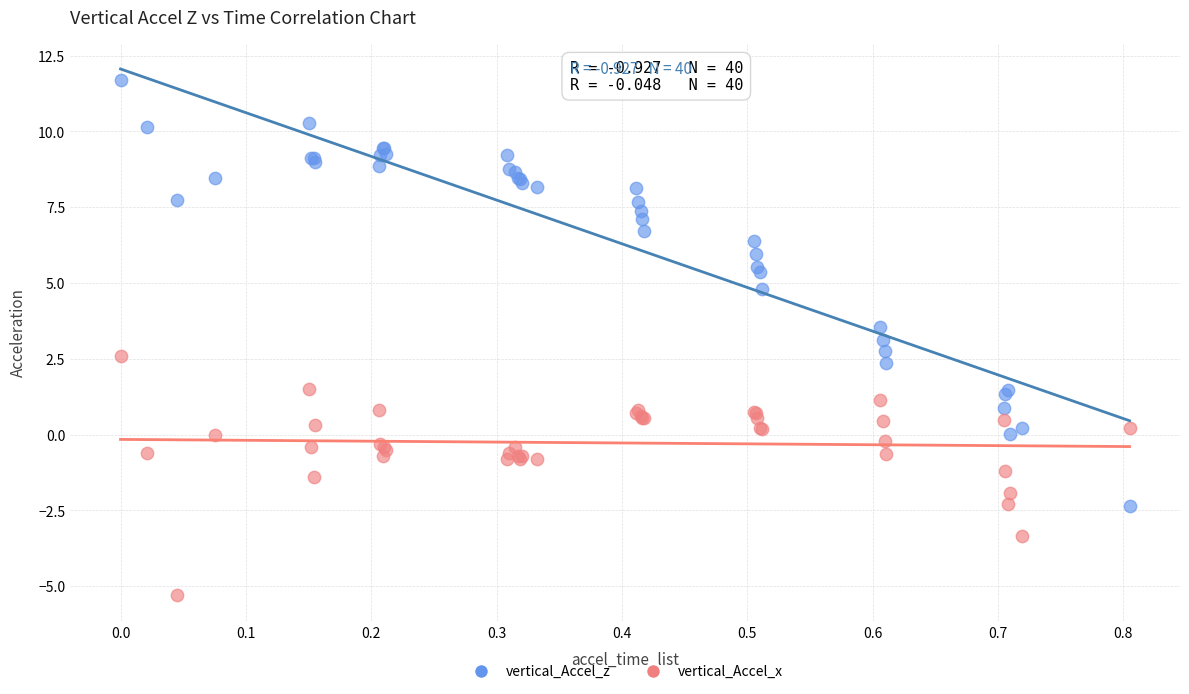

Which series reaches the minimum Y coordinate?

vertical_Accel_x